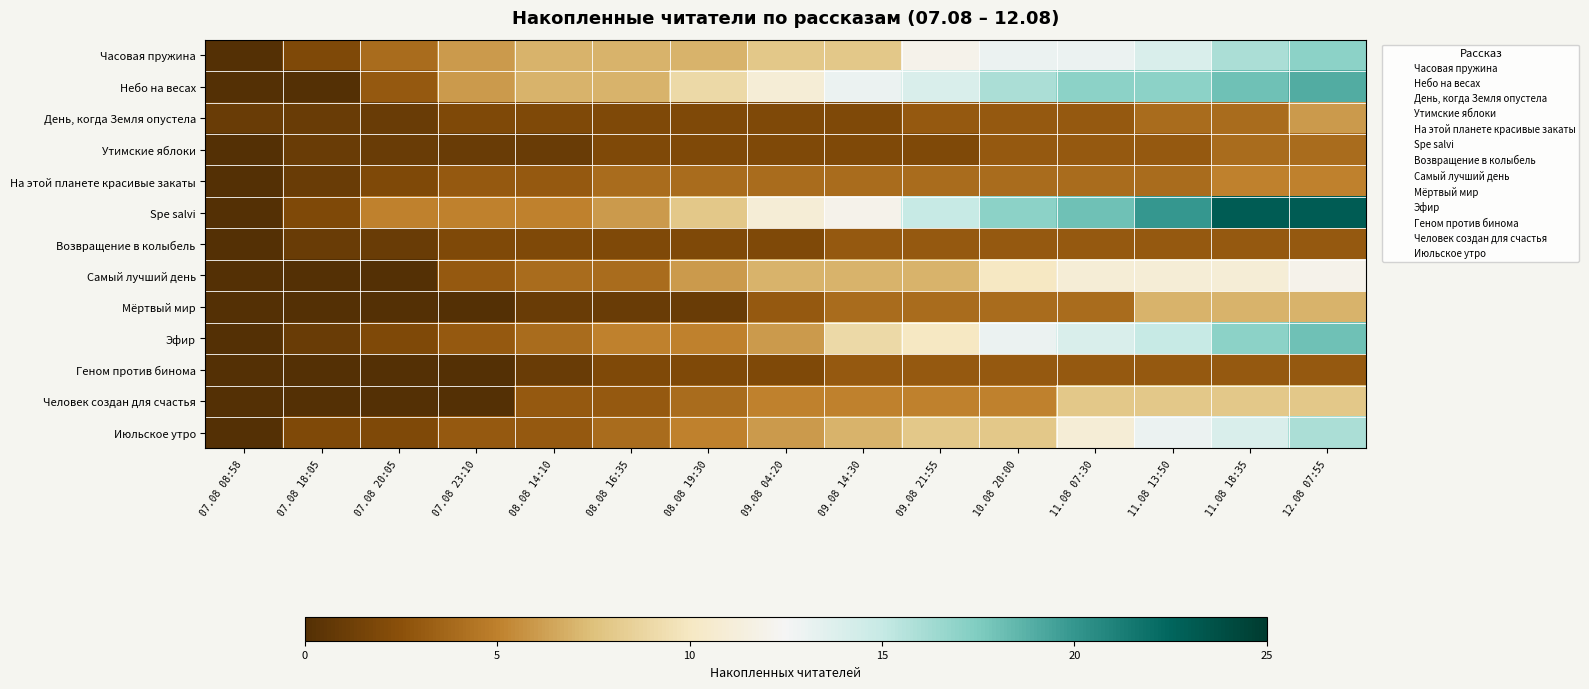

Reading right to left, extract all data points from this chart.

Часовая пружина: 12.08 07:55=17	11.08 18:35=16	11.08 13:50=14	11.08 07:30=13	10.08 20:00=13	09.08 21:55=12	09.08 14:30=8	09.08 04:20=8	08.08 19:30=7	08.08 16:35=7	08.08 14:10=7	07.08 23:10=6	07.08 20:05=4	07.08 18:05=2	07.08 08:58=0
Небо на весах: 12.08 07:55=19	11.08 18:35=18	11.08 13:50=17	11.08 07:30=17	10.08 20:00=16	09.08 21:55=14	09.08 14:30=13	09.08 04:20=11	08.08 19:30=9	08.08 16:35=7	08.08 14:10=7	07.08 23:10=6	07.08 20:05=3	07.08 18:05=0	07.08 08:58=0
День, когда Земля опустела: 12.08 07:55=6	11.08 18:35=4	11.08 13:50=4	11.08 07:30=3	10.08 20:00=3	09.08 21:55=3	09.08 14:30=2	09.08 04:20=2	08.08 19:30=2	08.08 16:35=2	08.08 14:10=2	07.08 23:10=2	07.08 20:05=1	07.08 18:05=1	07.08 08:58=1
Утимские яблоки: 12.08 07:55=4	11.08 18:35=4	11.08 13:50=3	11.08 07:30=3	10.08 20:00=3	09.08 21:55=2	09.08 14:30=2	09.08 04:20=2	08.08 19:30=2	08.08 16:35=2	08.08 14:10=1	07.08 23:10=1	07.08 20:05=1	07.08 18:05=1	07.08 08:58=0
На этой планете красивые закаты: 12.08 07:55=5	11.08 18:35=5	11.08 13:50=4	11.08 07:30=4	10.08 20:00=4	09.08 21:55=4	09.08 14:30=4	09.08 04:20=4	08.08 19:30=4	08.08 16:35=4	08.08 14:10=3	07.08 23:10=3	07.08 20:05=2	07.08 18:05=1	07.08 08:58=0
Spe salvi: 12.08 07:55=23	11.08 18:35=23	11.08 13:50=20	11.08 07:30=18	10.08 20:00=17	09.08 21:55=15	09.08 14:30=12	09.08 04:20=11	08.08 19:30=8	08.08 16:35=6	08.08 14:10=5	07.08 23:10=5	07.08 20:05=5	07.08 18:05=2	07.08 08:58=0
Возвращение в колыбель: 12.08 07:55=3	11.08 18:35=3	11.08 13:50=3	11.08 07:30=3	10.08 20:00=3	09.08 21:55=3	09.08 14:30=3	09.08 04:20=2	08.08 19:30=2	08.08 16:35=2	08.08 14:10=2	07.08 23:10=2	07.08 20:05=1	07.08 18:05=1	07.08 08:58=0
Самый лучший день: 12.08 07:55=12	11.08 18:35=11	11.08 13:50=11	11.08 07:30=11	10.08 20:00=10	09.08 21:55=7	09.08 14:30=7	09.08 04:20=7	08.08 19:30=6	08.08 16:35=4	08.08 14:10=4	07.08 23:10=3	07.08 20:05=0	07.08 18:05=0	07.08 08:58=0
Мёртвый мир: 12.08 07:55=7	11.08 18:35=7	11.08 13:50=7	11.08 07:30=4	10.08 20:00=4	09.08 21:55=4	09.08 14:30=4	09.08 04:20=3	08.08 19:30=1	08.08 16:35=1	08.08 14:10=1	07.08 23:10=0	07.08 20:05=0	07.08 18:05=0	07.08 08:58=0
Эфир: 12.08 07:55=18	11.08 18:35=17	11.08 13:50=15	11.08 07:30=14	10.08 20:00=13	09.08 21:55=10	09.08 14:30=9	09.08 04:20=6	08.08 19:30=5	08.08 16:35=5	08.08 14:10=4	07.08 23:10=3	07.08 20:05=2	07.08 18:05=1	07.08 08:58=0
Геном против бинома: 12.08 07:55=3	11.08 18:35=3	11.08 13:50=3	11.08 07:30=3	10.08 20:00=3	09.08 21:55=3	09.08 14:30=3	09.08 04:20=2	08.08 19:30=2	08.08 16:35=2	08.08 14:10=1	07.08 23:10=0	07.08 20:05=0	07.08 18:05=0	07.08 08:58=0
Человек создан для счастья: 12.08 07:55=8	11.08 18:35=8	11.08 13:50=8	11.08 07:30=8	10.08 20:00=5	09.08 21:55=5	09.08 14:30=5	09.08 04:20=5	08.08 19:30=4	08.08 16:35=3	08.08 14:10=3	07.08 23:10=0	07.08 20:05=0	07.08 18:05=0	07.08 08:58=0
Июльское утро: 12.08 07:55=16	11.08 18:35=14	11.08 13:50=13	11.08 07:30=11	10.08 20:00=8	09.08 21:55=8	09.08 14:30=7	09.08 04:20=6	08.08 19:30=5	08.08 16:35=4	08.08 14:10=3	07.08 23:10=3	07.08 20:05=2	07.08 18:05=2	07.08 08:58=0